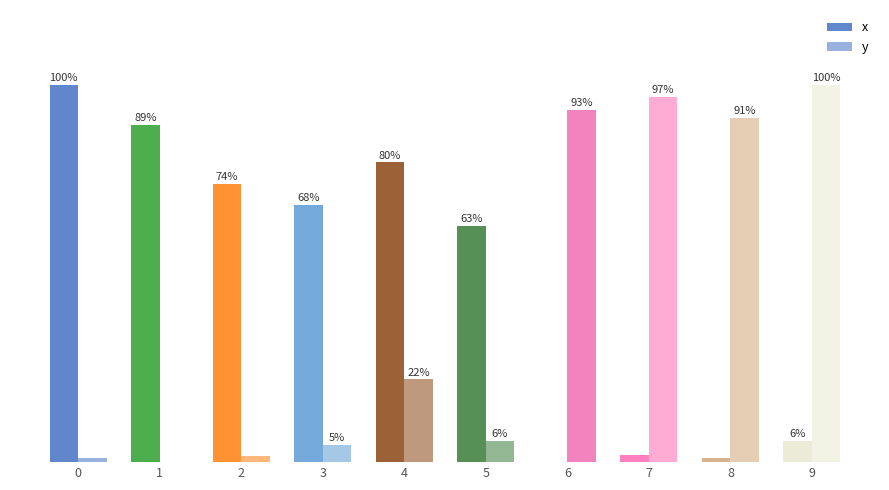

What are all the series names shown in the legend?

x, y